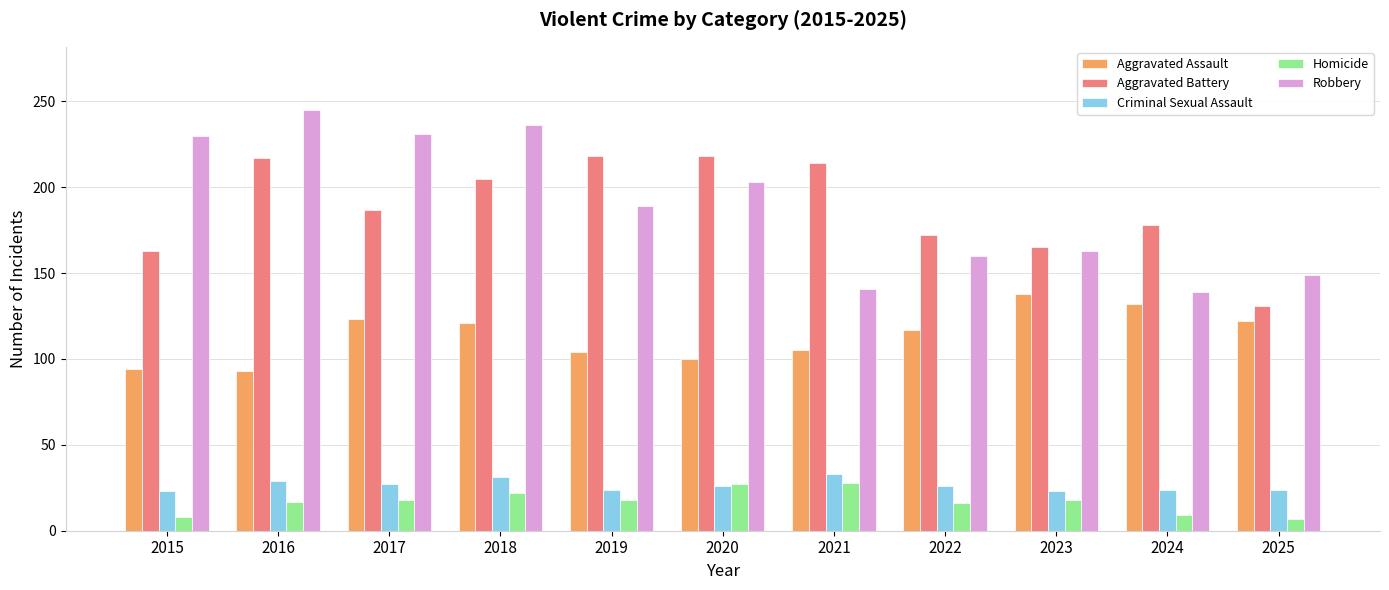

Count the number of data series in this chart.

5